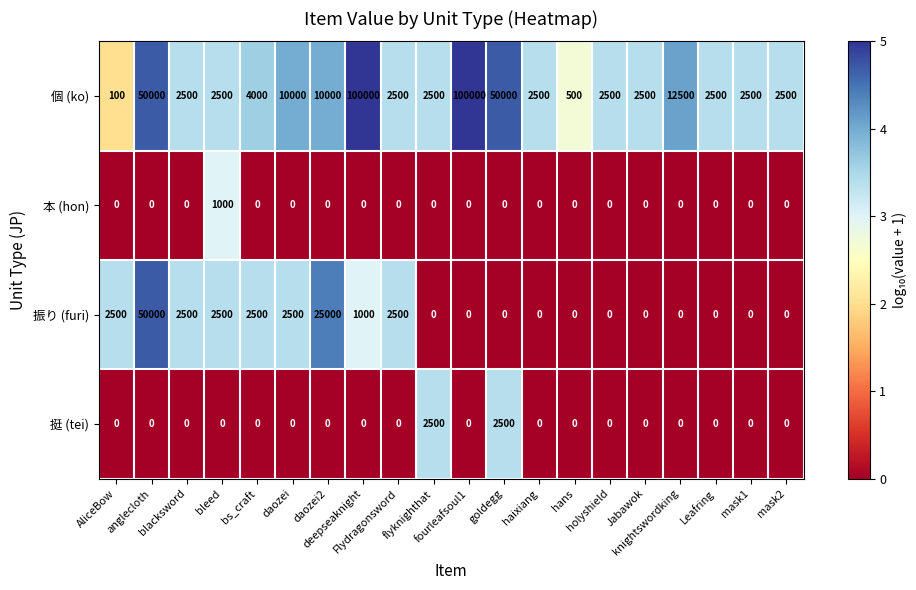

Rank the series by their maximum value, from lowest to highest.

本 (hon), 挺 (tei), 振り (furi), 個 (ko)